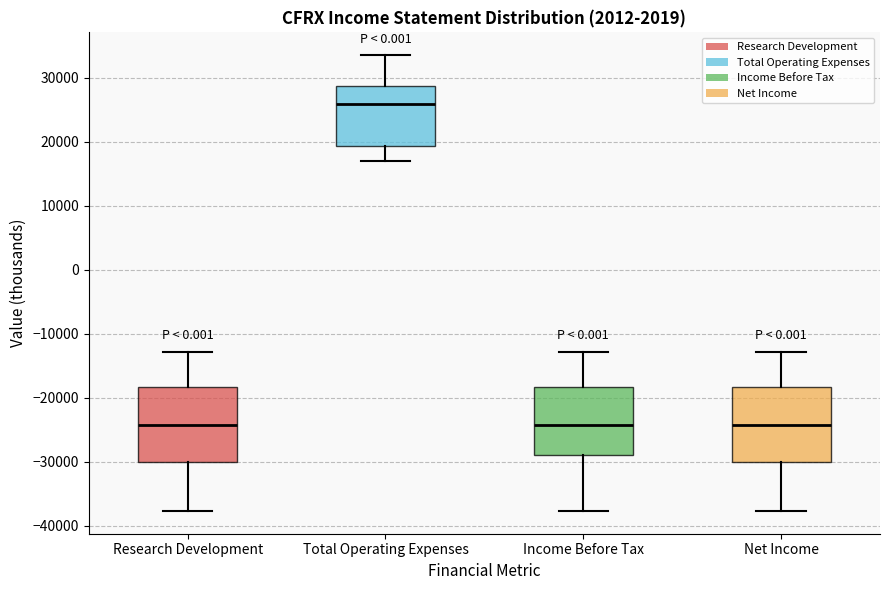

Where does the median line of the box for Income Before Tax sit on the y-axis? The values are not printed on the chart, so give them approximately, as read against the axis.

-24000